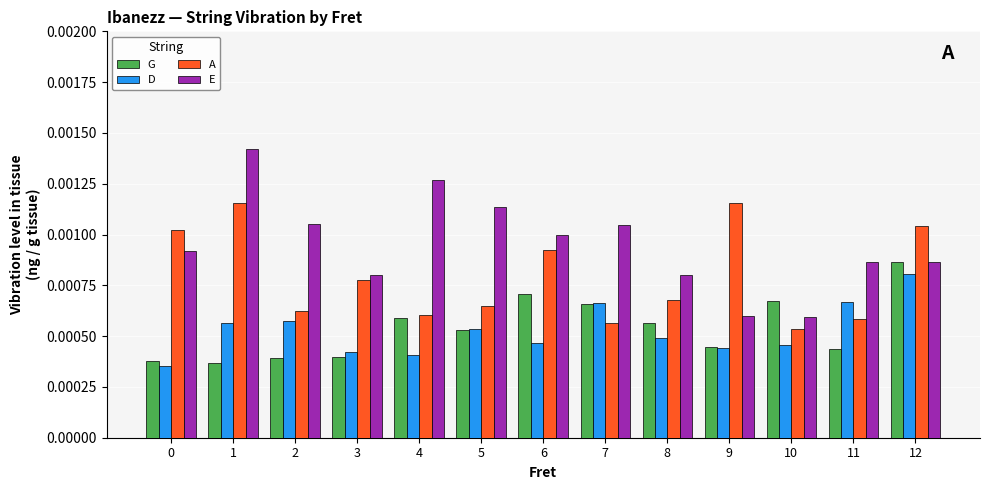

At which label does G reach its peak?

12